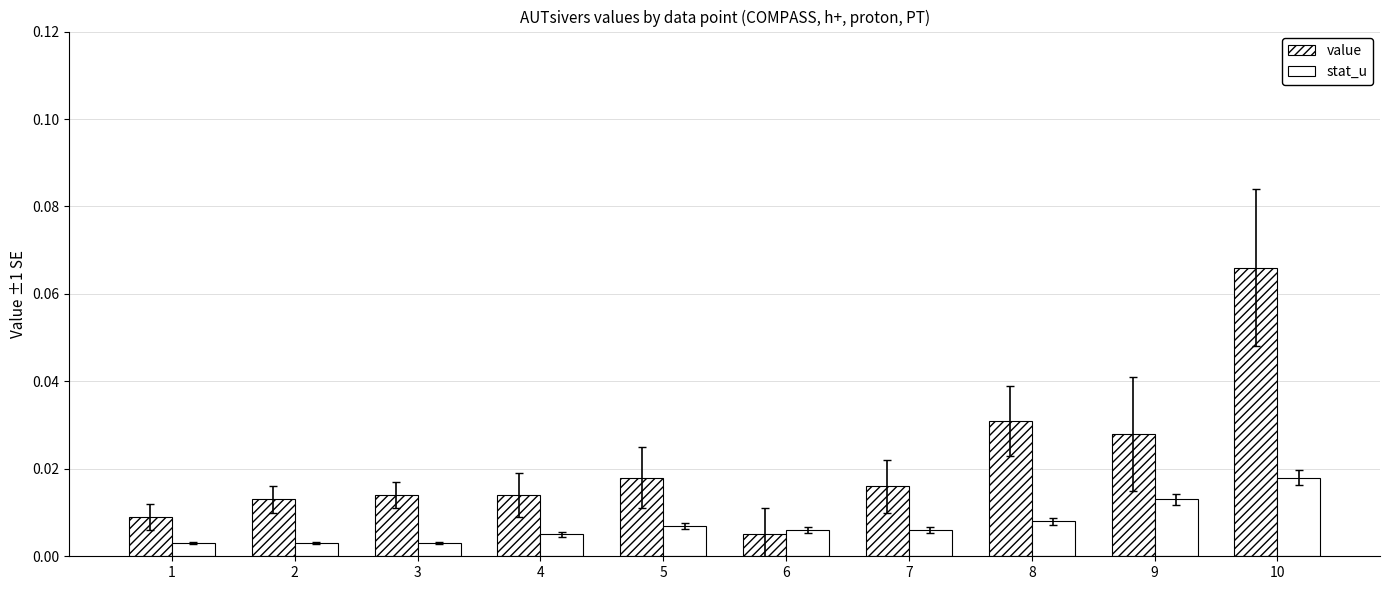

The value of value at 7 is 0.0. True or false?

False